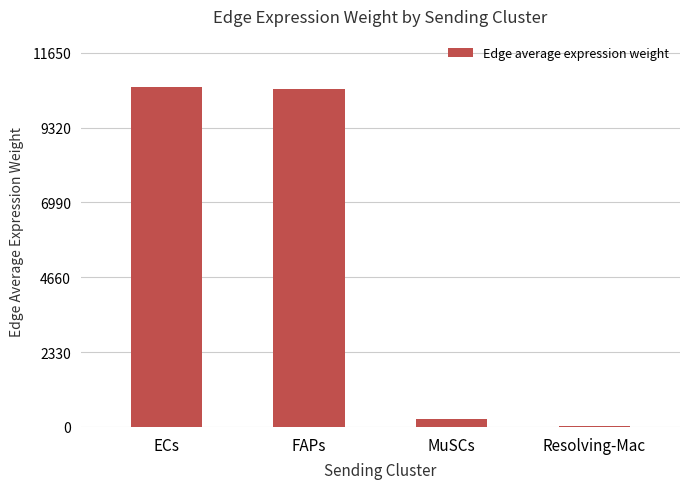

Are the bars horizontal?

No